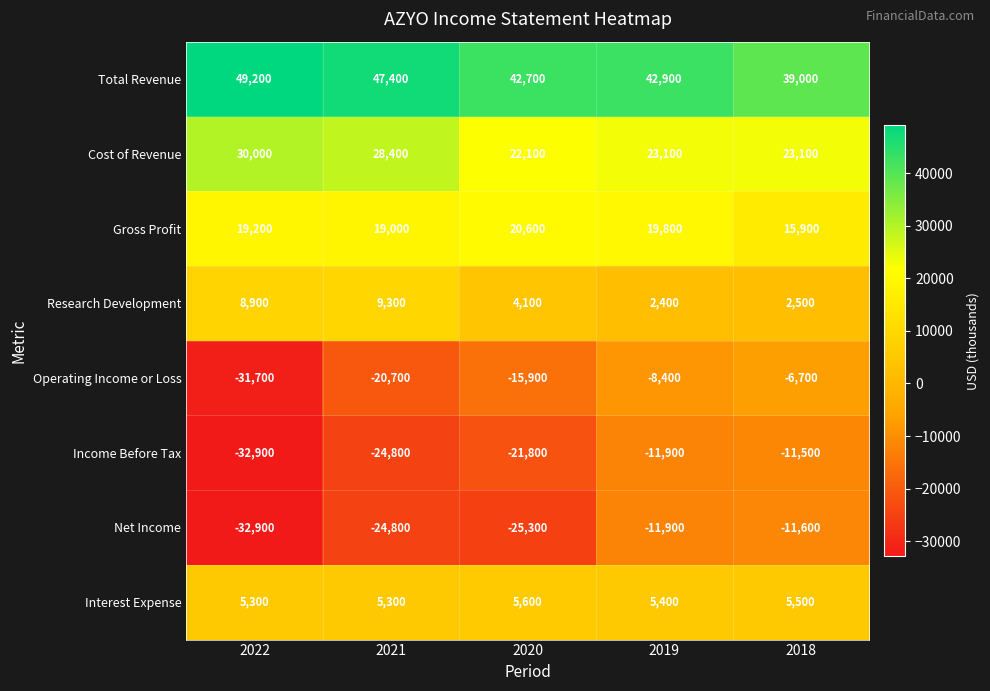

List the series in order of their peak value, highest first.

Total Revenue, Cost of Revenue, Gross Profit, Research Development, Interest Expense, Operating Income or Loss, Income Before Tax, Net Income